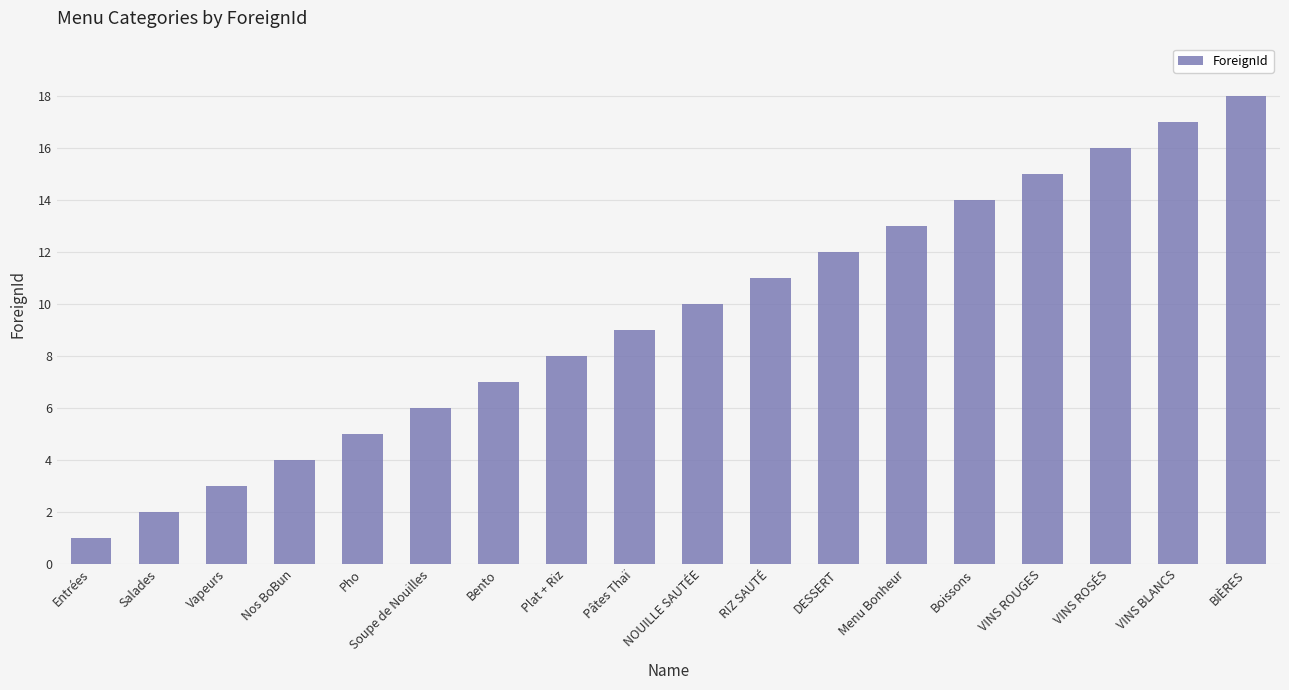

What position from the left is DESSERT?

12